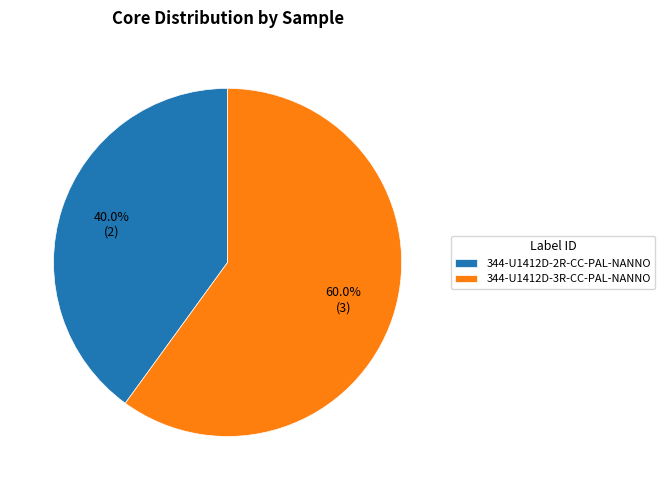

How many slices are in this pie chart?

2